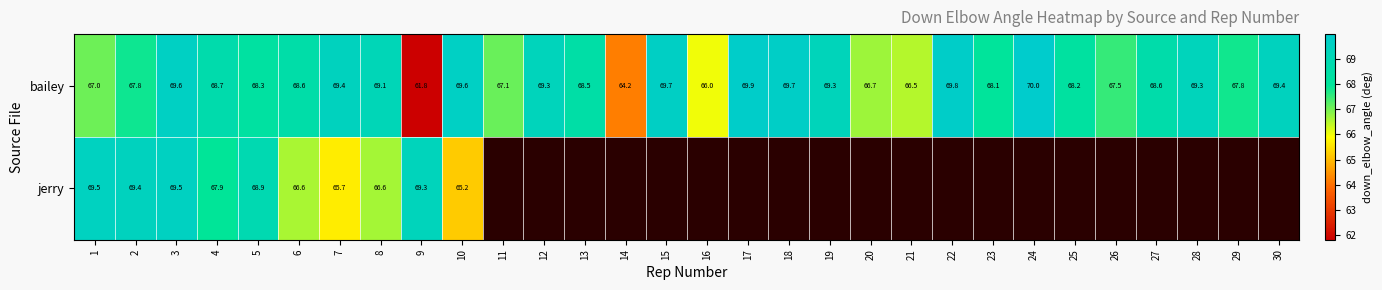

At which label does bailey first exceed 68?

3